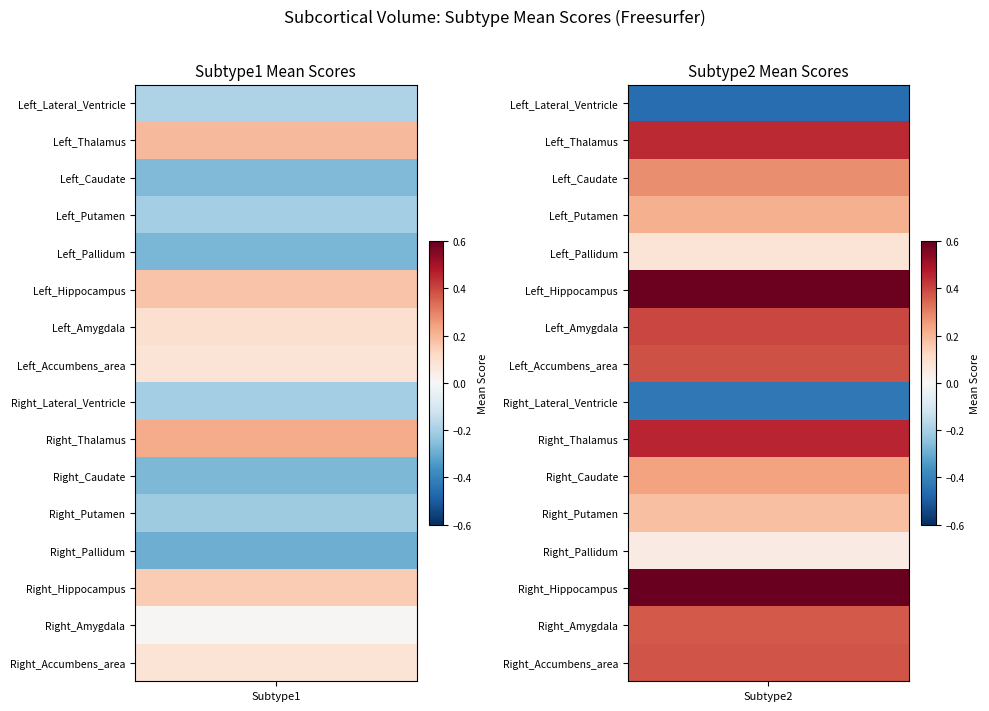

Count the number of data series in this chart.

16